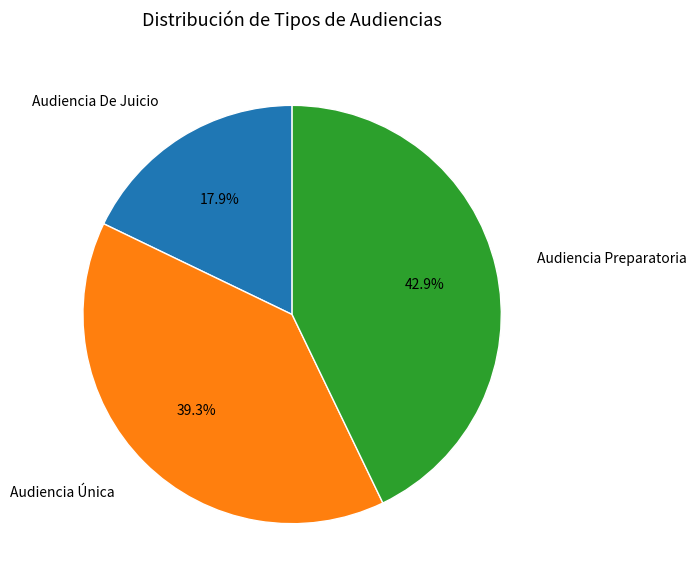

The Audiencia Preparatoria slice represents 43% of the pie. True or false?

True